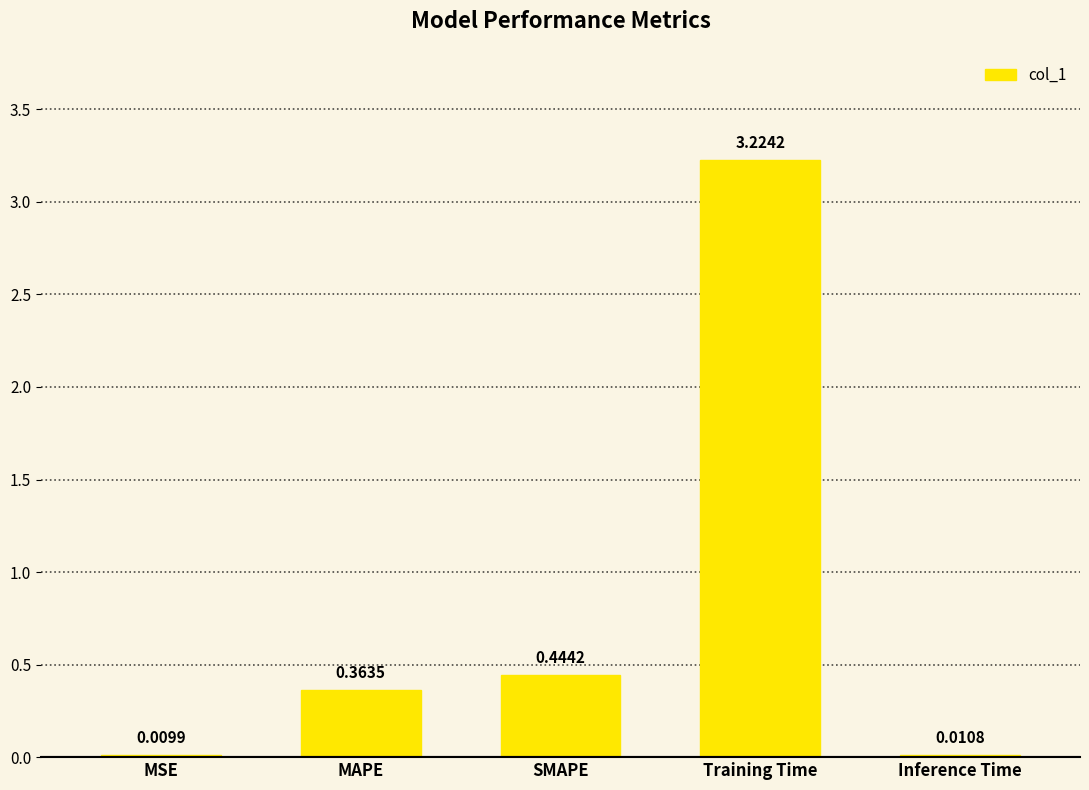

What is the sum of all values?

4.1